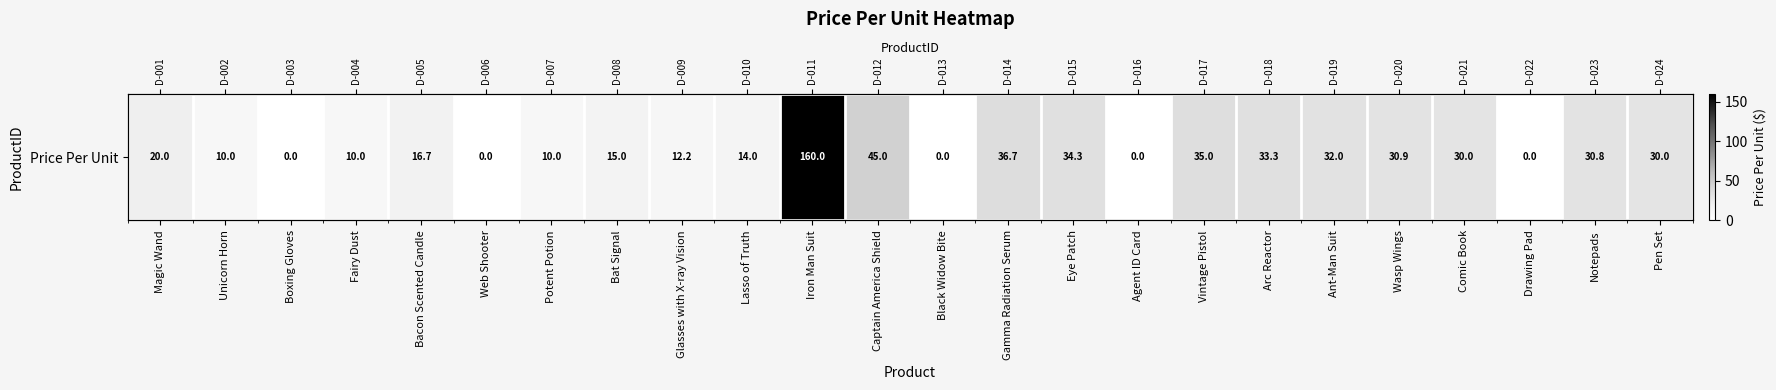

What is the difference between the maximum and minimum values?

160.0